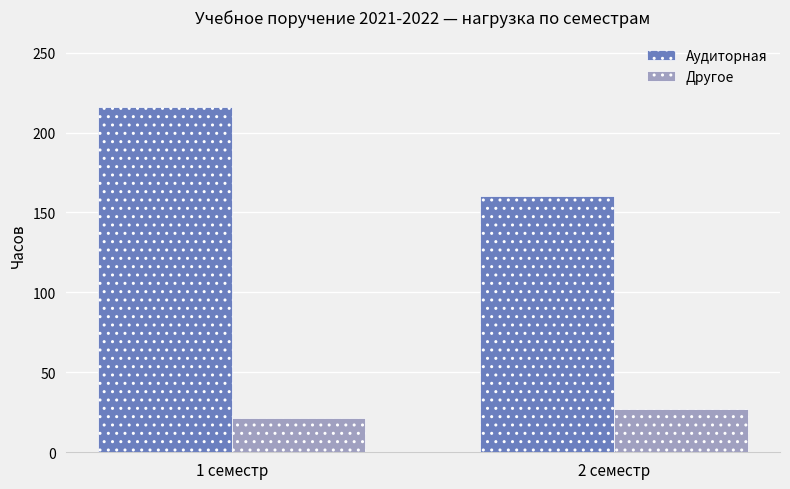

What is the label of the 2nd bar from the left?

2 семестр